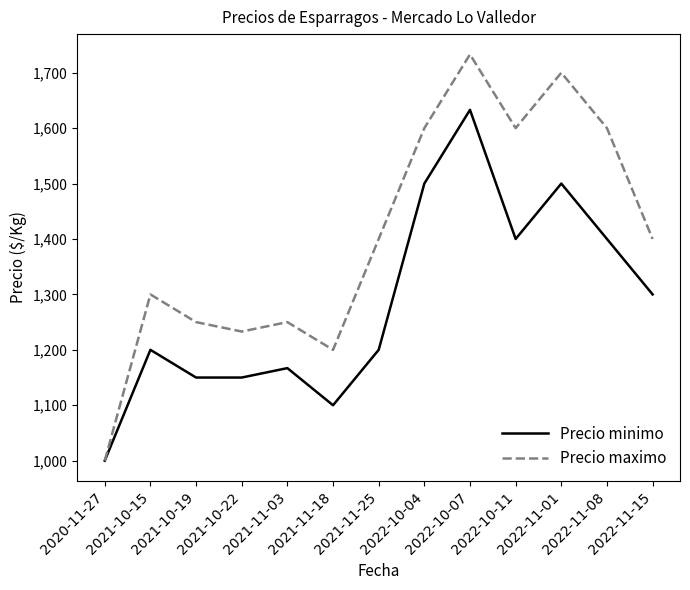

How many interior local peaks does the Precio minimo series have?

4